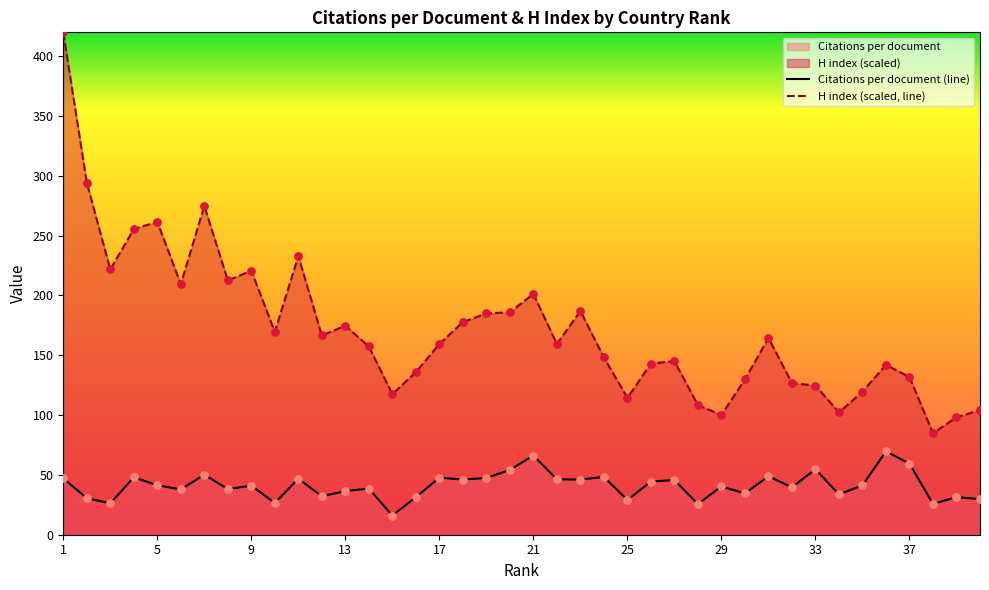

Is the value of Citations per document at 30 greater than the value of H index at 36?

No